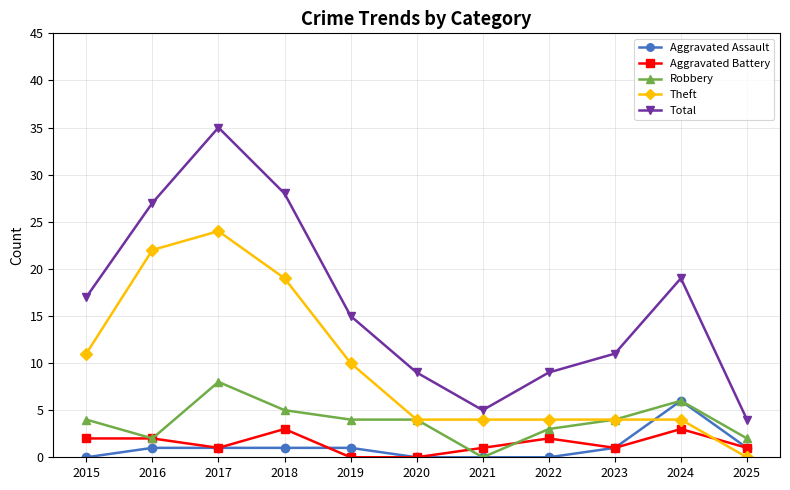

At how many categories does at least one series exceed 21?

3